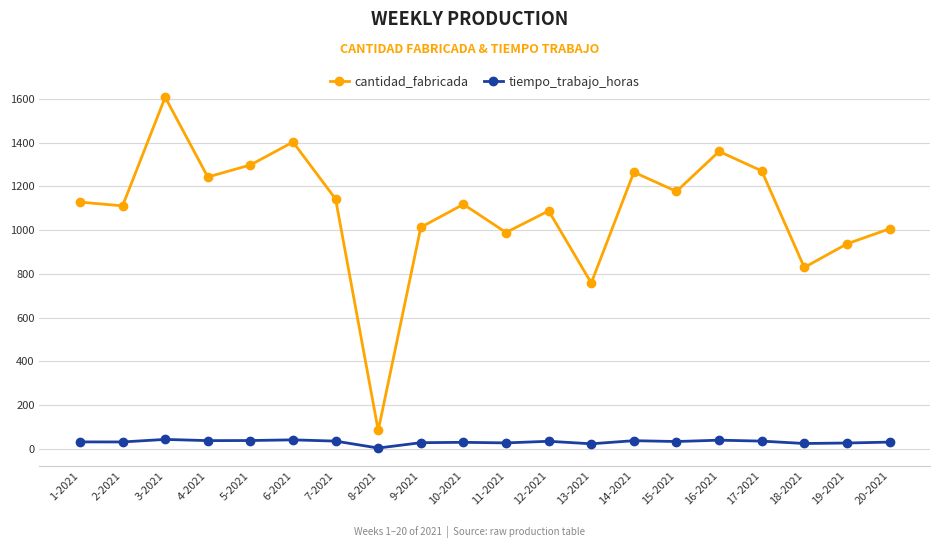

How many lines are shown in the chart?

2